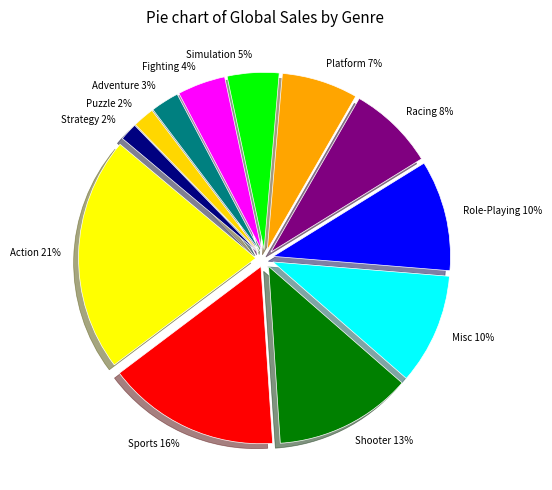

To the nearest percent, what is the average slice percentage?

8%